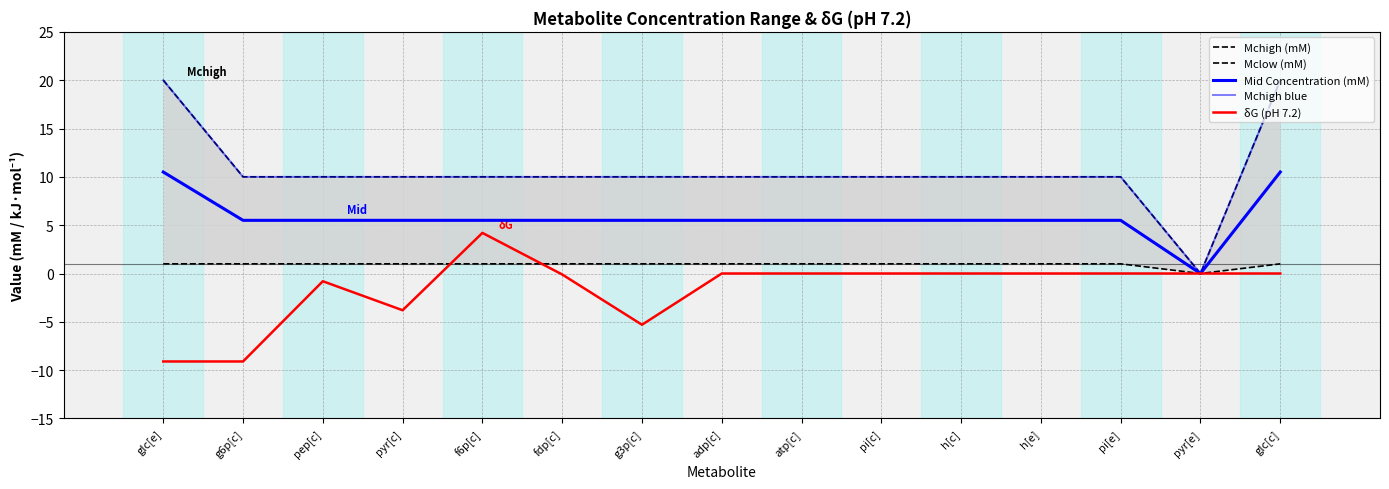

At how many categories does at least one series exceed 0?

14